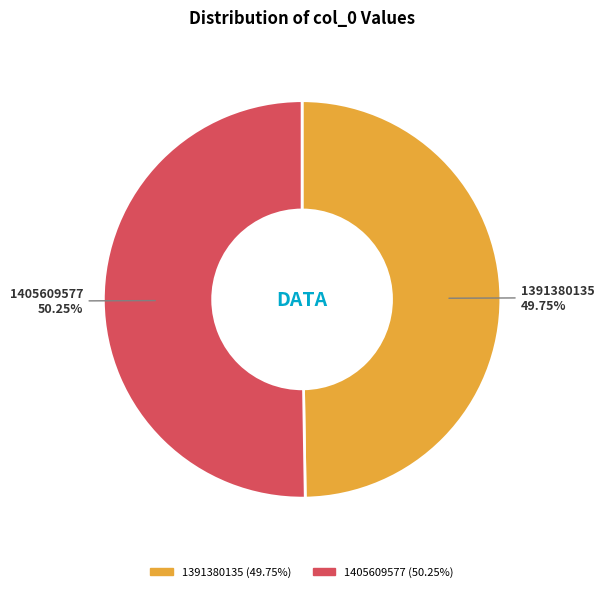

To the nearest percent, what percentage of the pie is 1405609577?

50%